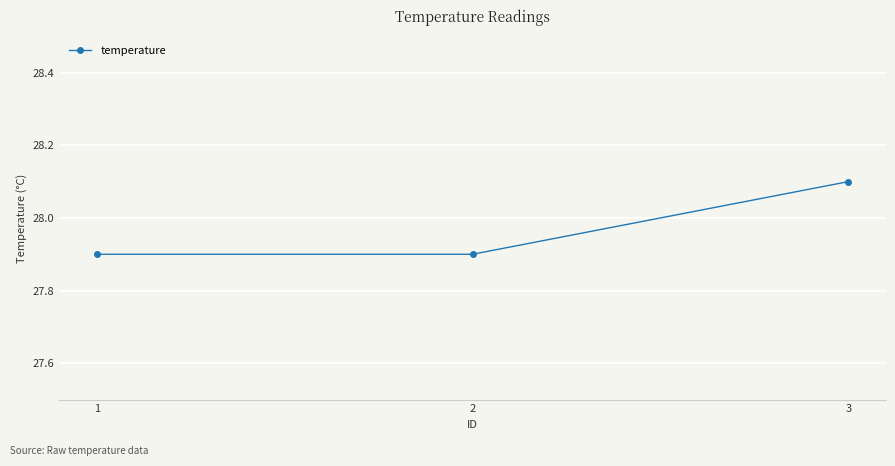

Reading right to left, extract all data points from this chart.

3=28.1	2=27.9	1=27.9